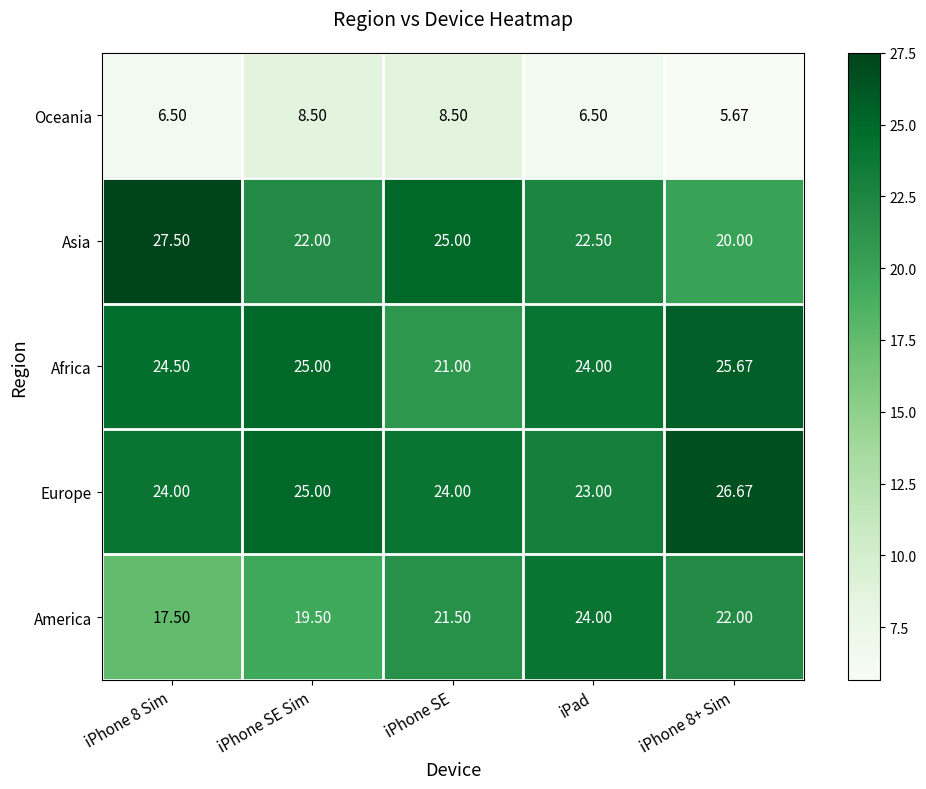

List the series in order of their peak value, highest first.

Asia, Europe, Africa, America, Oceania